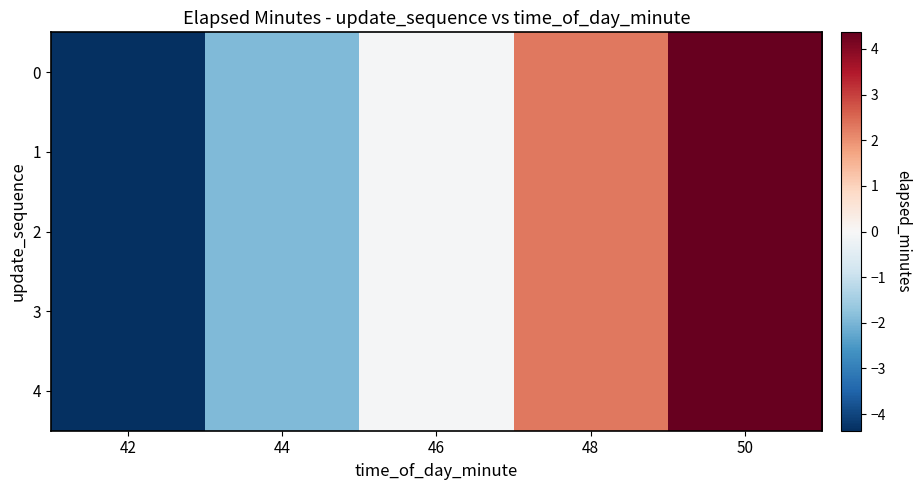

What is the minimum value shown in the chart?

-4.4